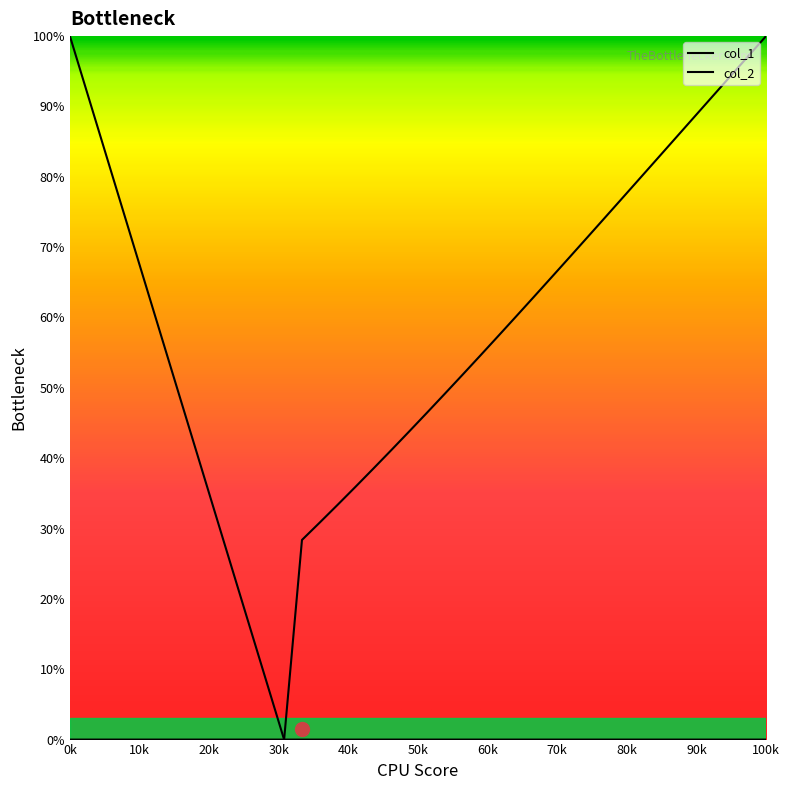

How many lines are shown in the chart?

2